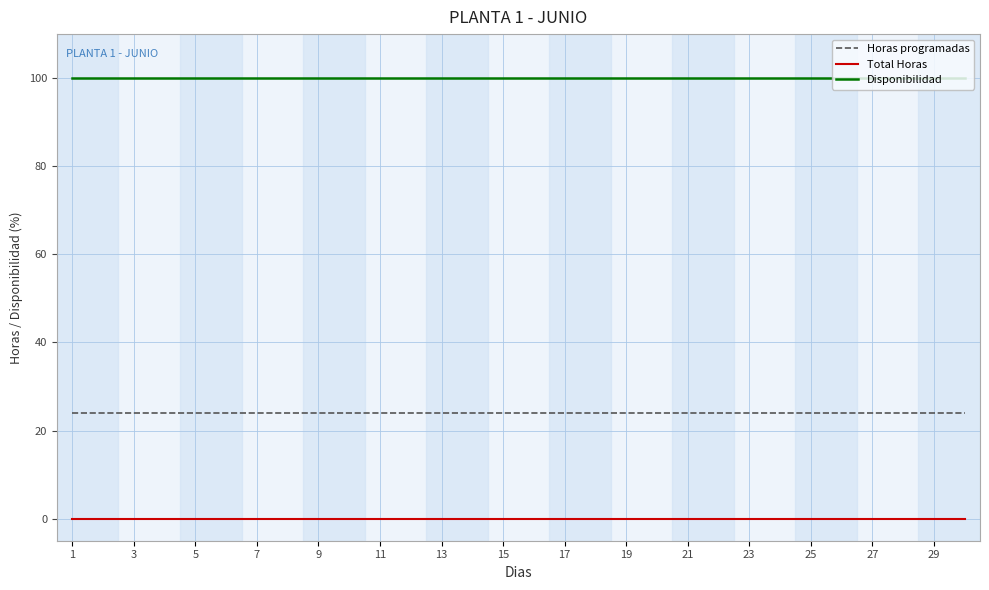

What is the maximum value for Horas programadas?

23.9